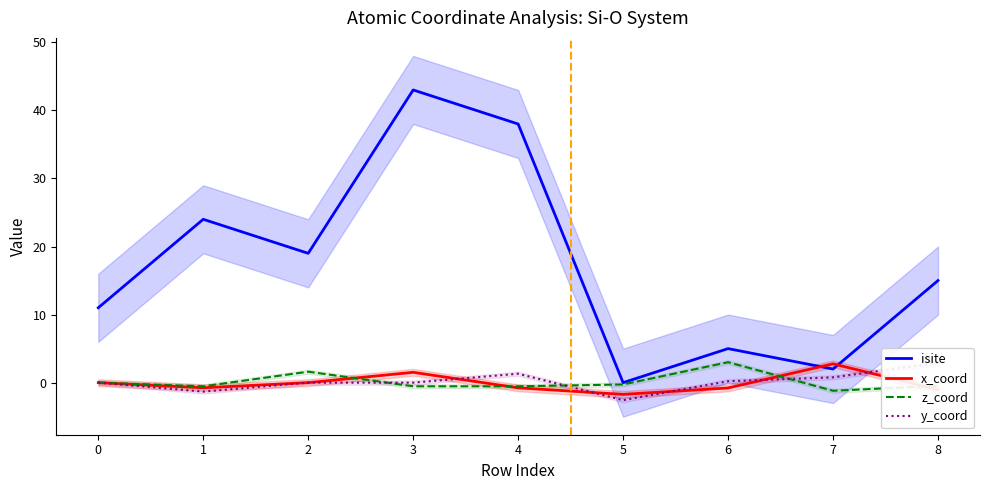

True or false: x_coord has more than 2 interior local peaks.

False